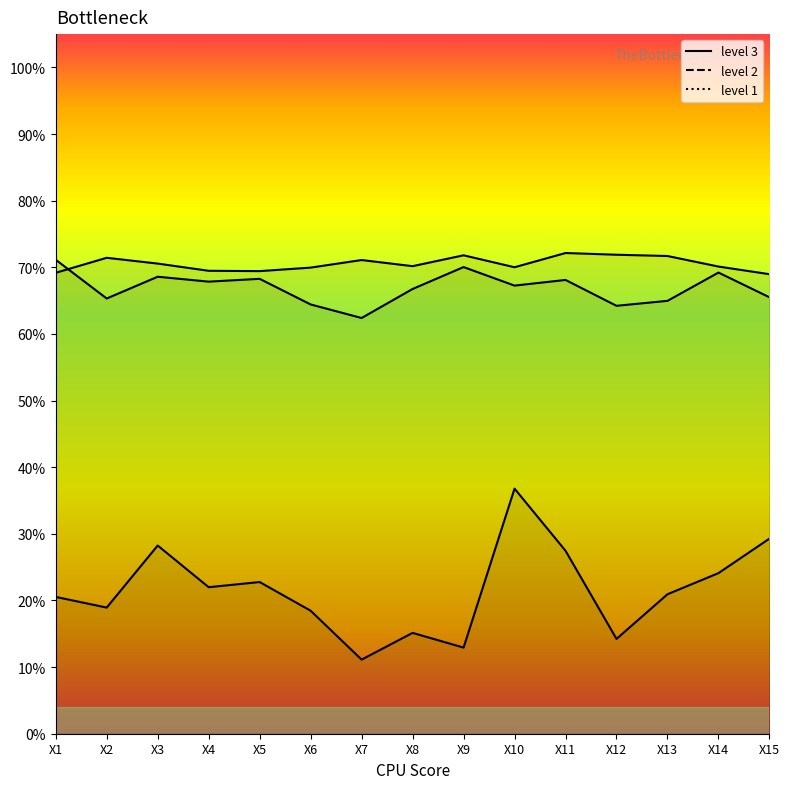

At which label does level 1 reach its peak?

X11